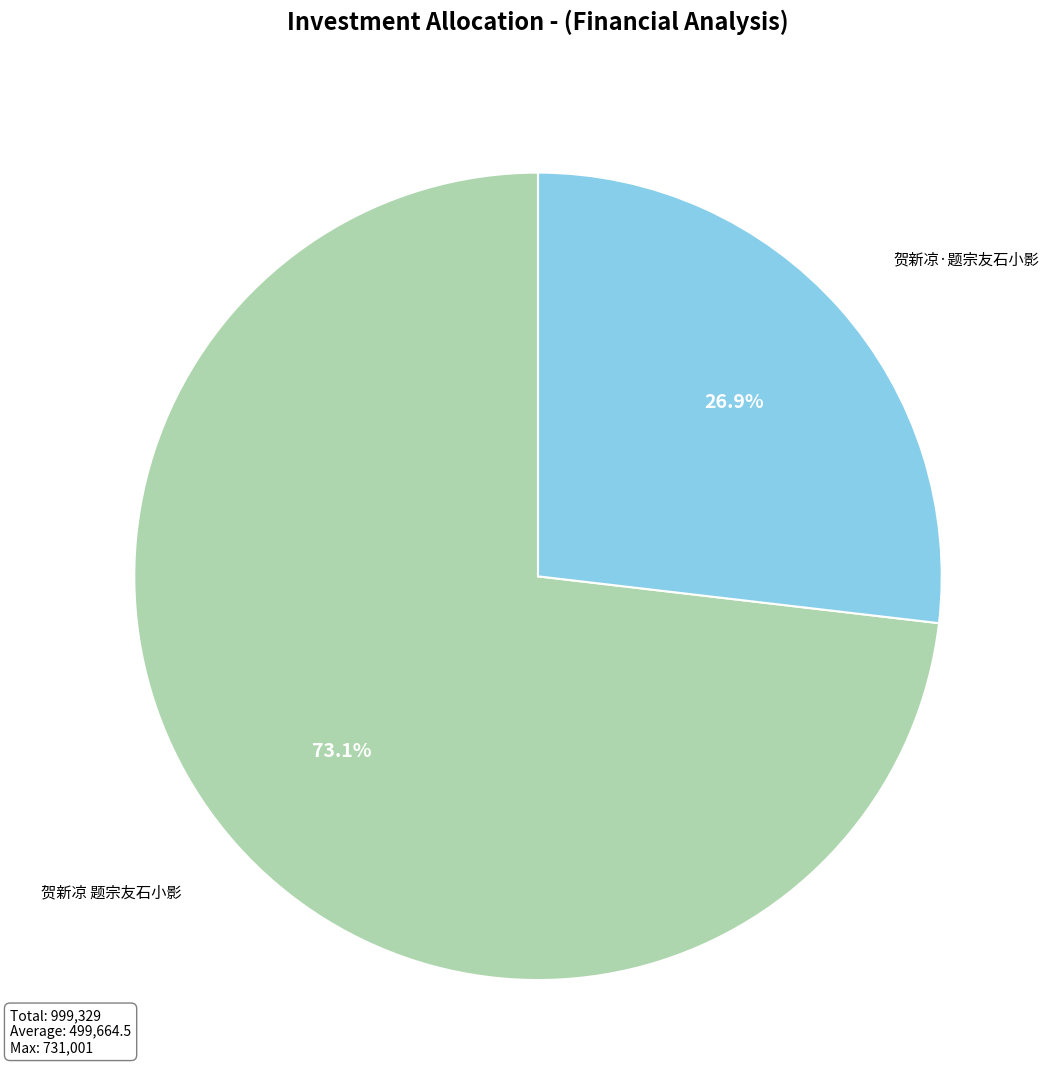

To the nearest percent, what is the difference between the largest and smallest slice percentages?

46%